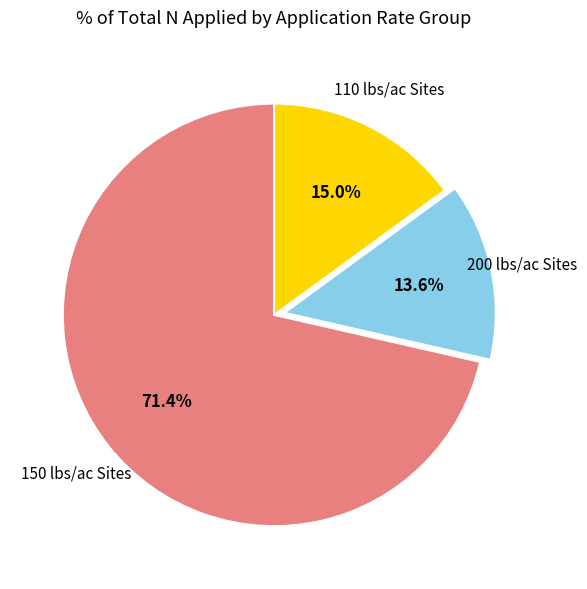

How many slices are in this pie chart?

3